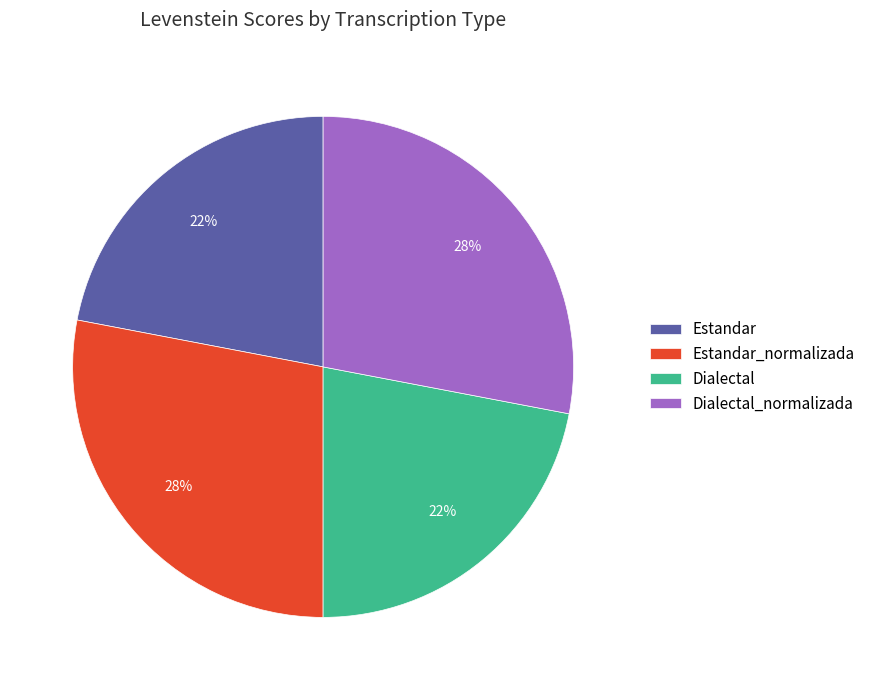

To the nearest percent, what is the average slice percentage?

25%